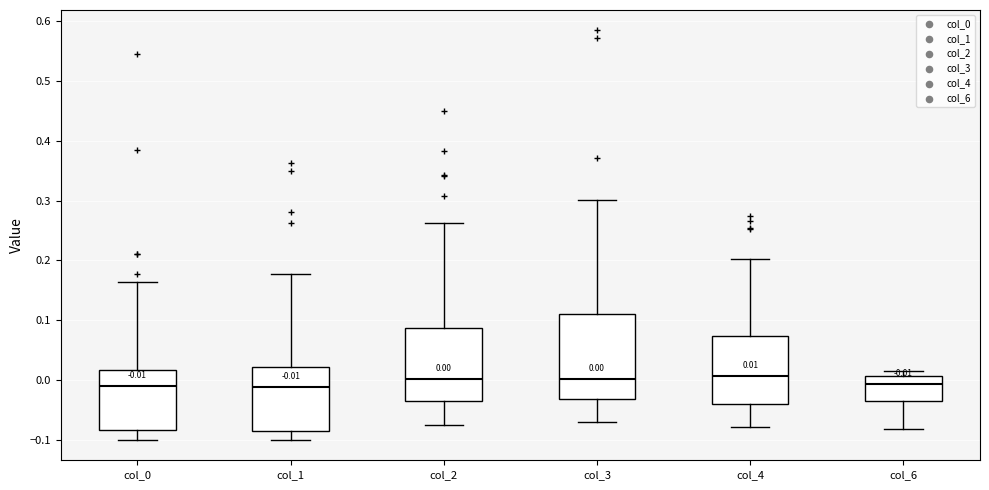

Comparing the boxes themselves (not the whiskers), which one is the tallest?

col_3